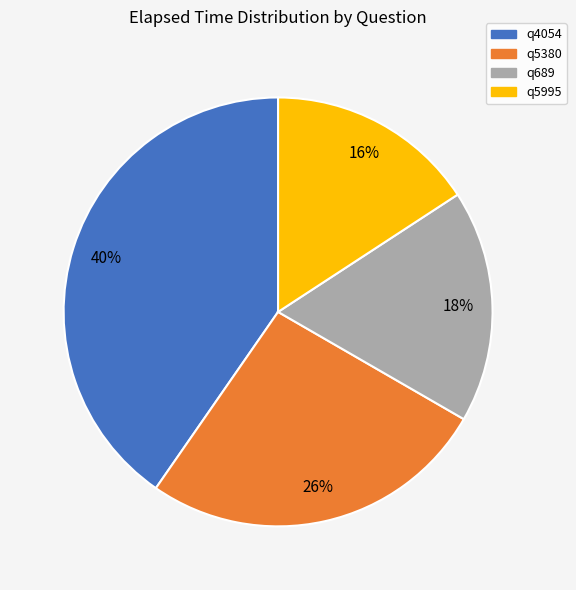

Between q5380 and q689, which is larger?

q5380